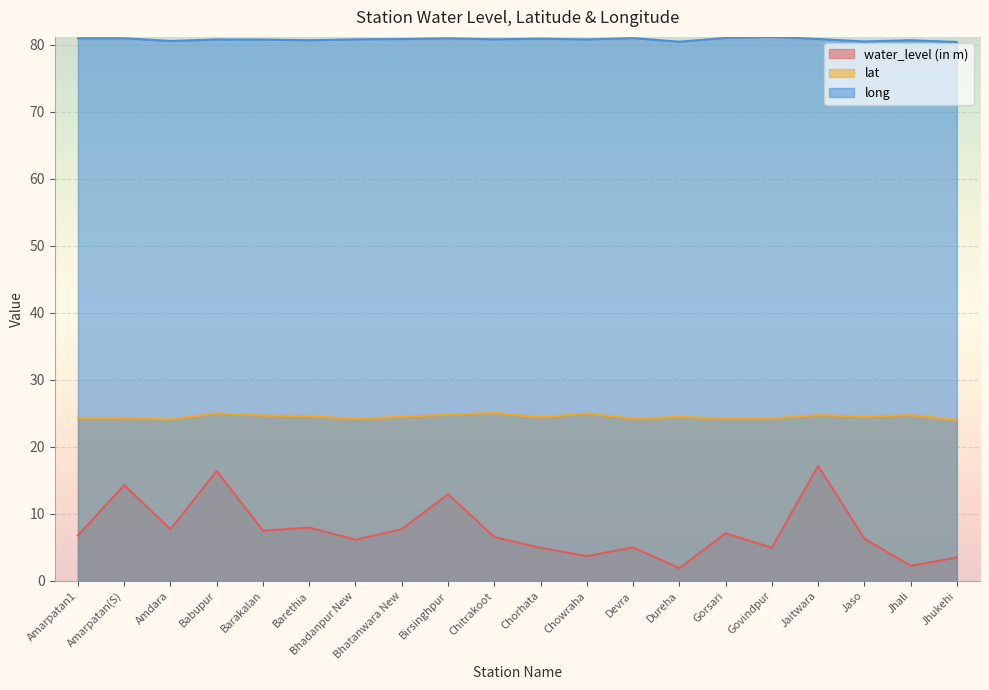

True or false: long and lat intersect in this chart.

False